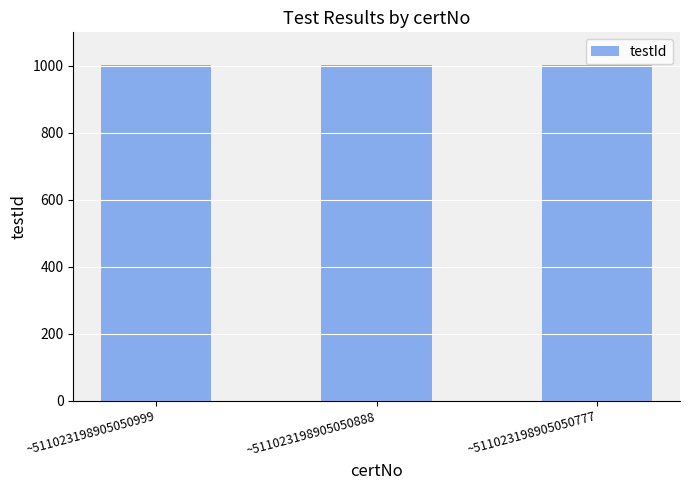

How many data points are less than 1002?

1